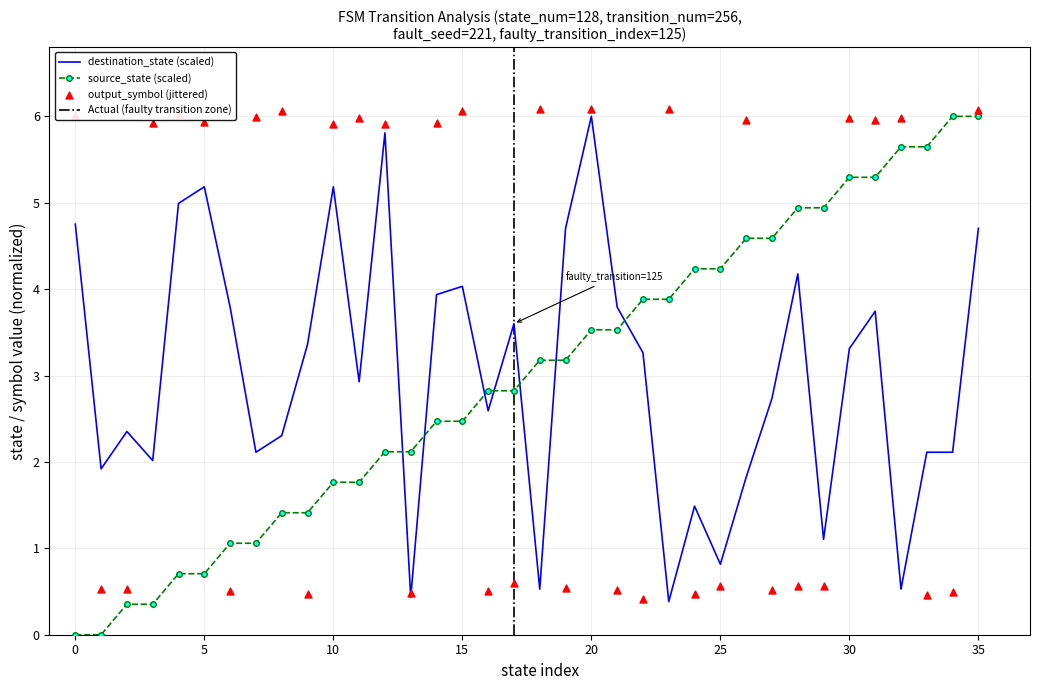

At how many categories does at least one series exceed 3?

32